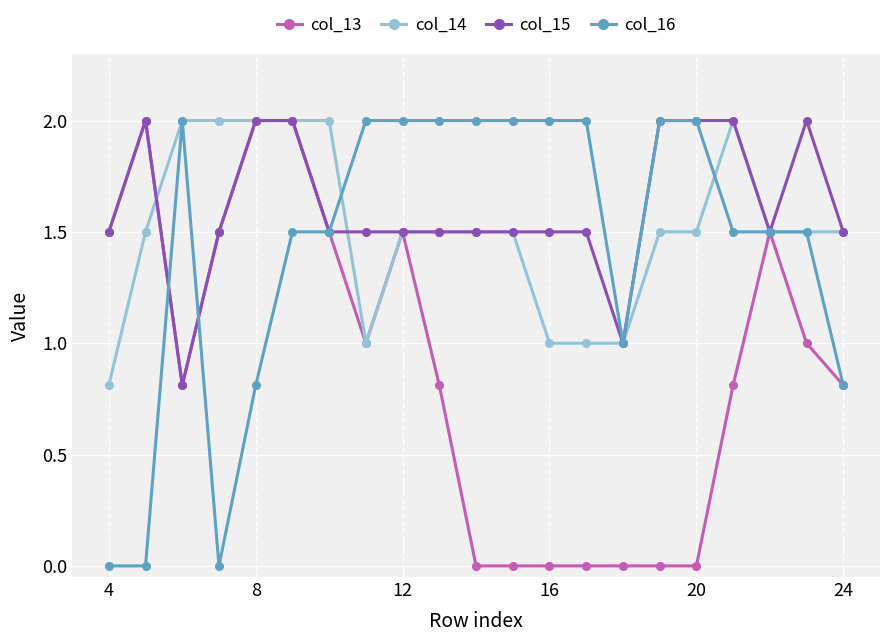

What is the difference between the second highest and minimum values in the col_13 series?

2.0